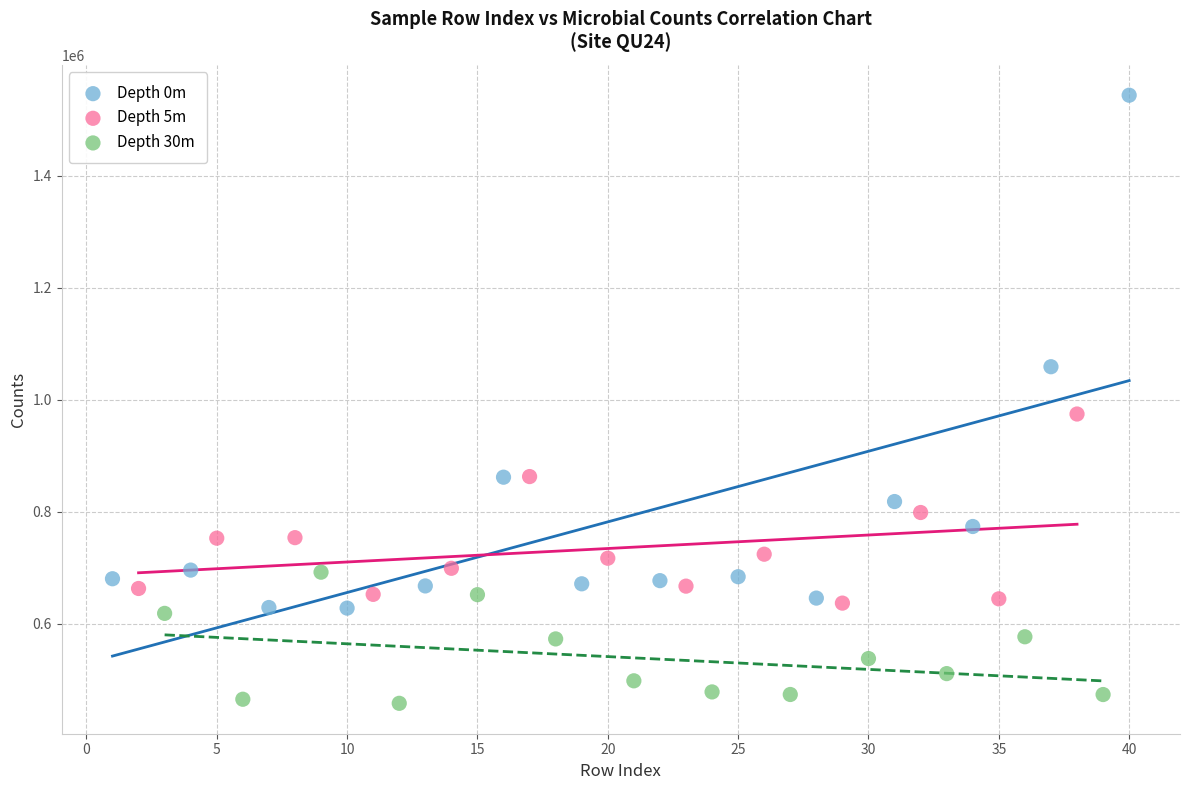

Which series reaches the maximum Y coordinate?

Depth 0m